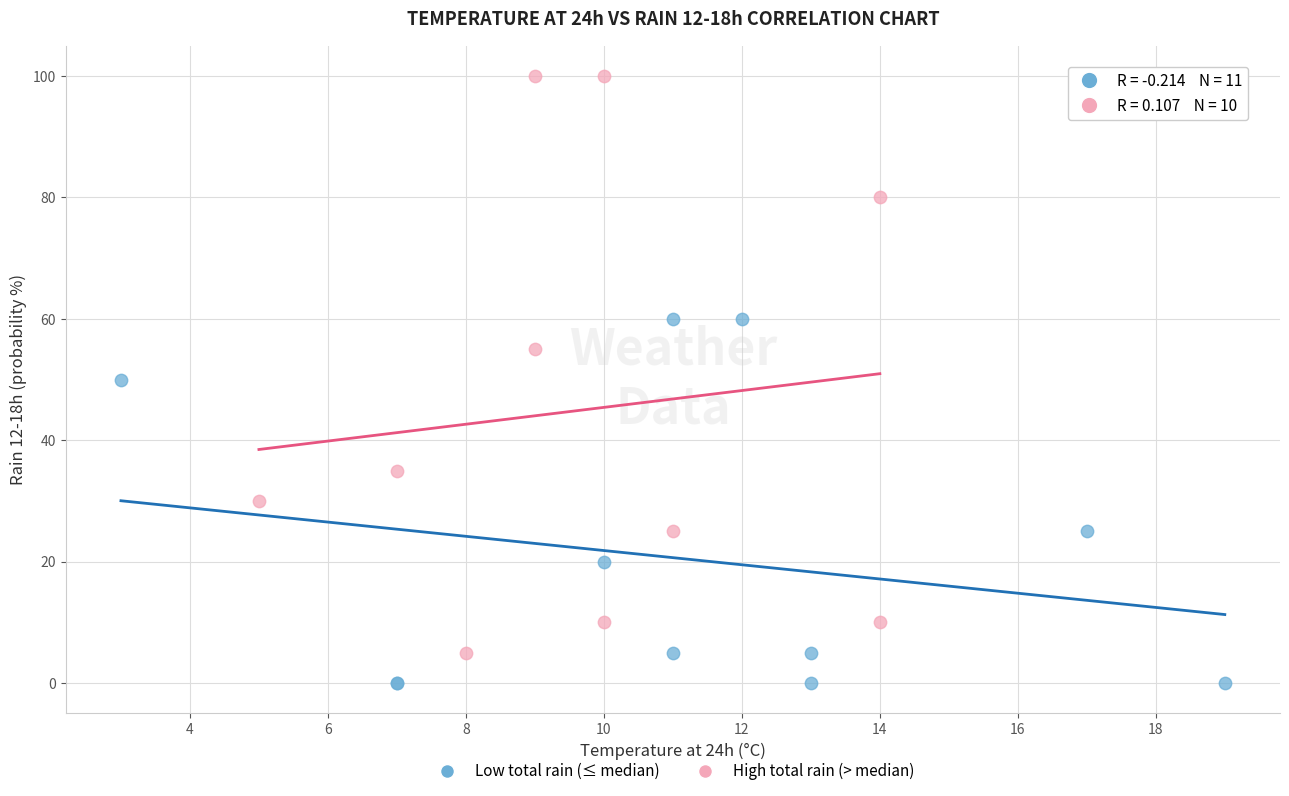

Which series has the widest spread of Y values?

High total rain (> median)